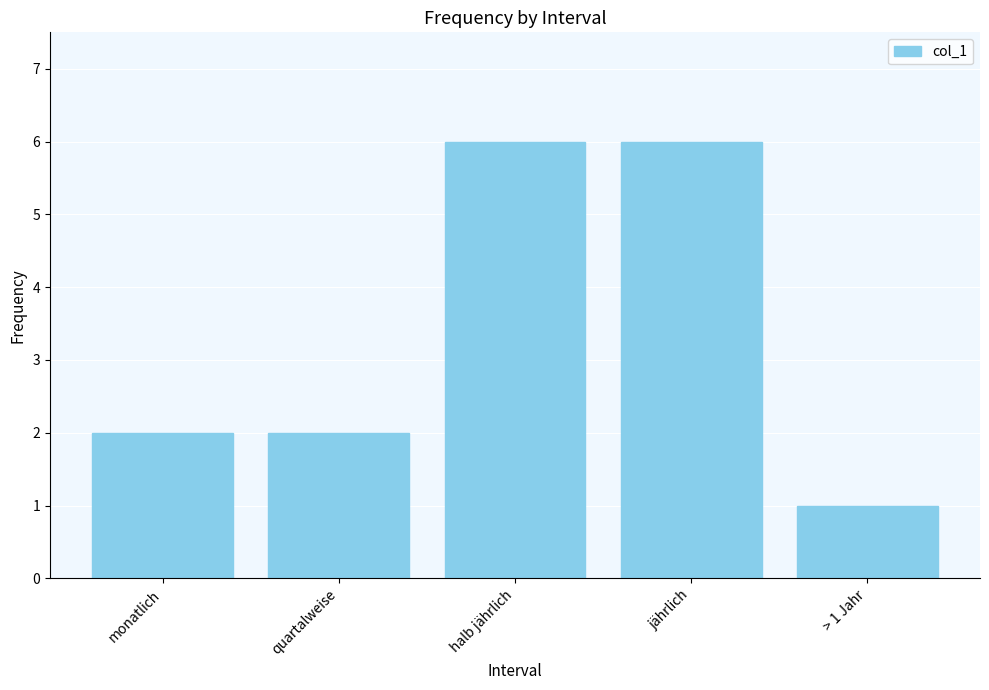

What is the approximate value at jährlich?

6